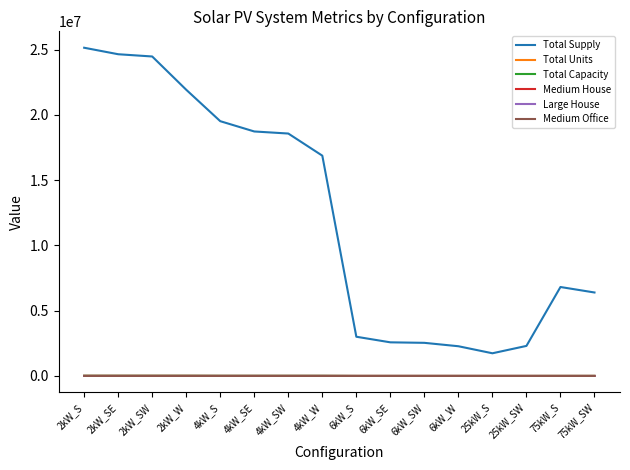

True or false: Medium Office and Total Capacity cross at least once.

False